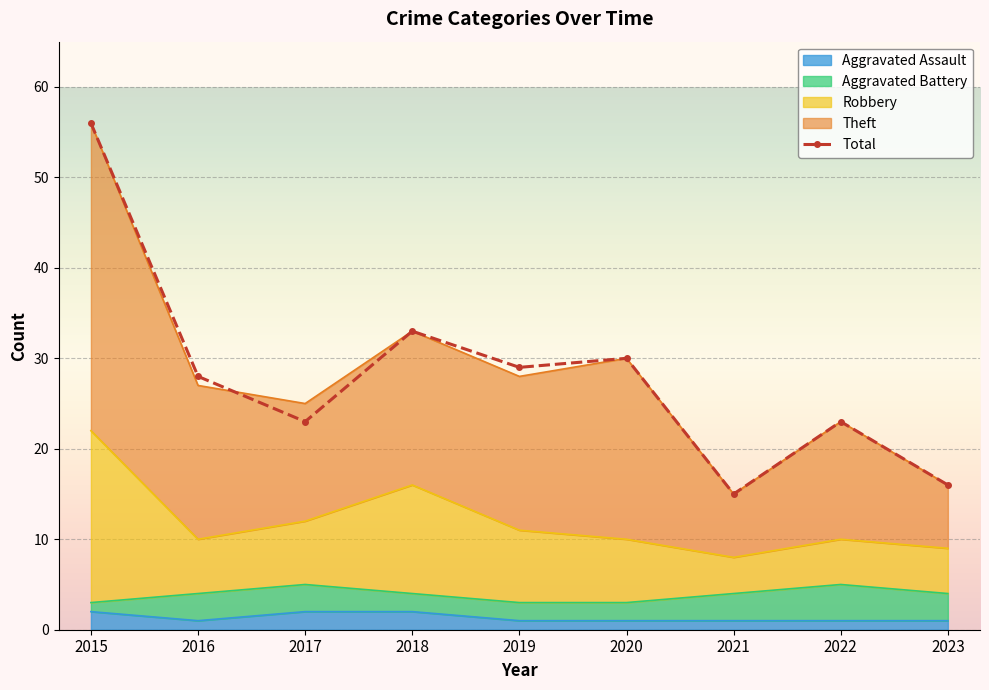

What is the value of the 2nd point from the left?

28